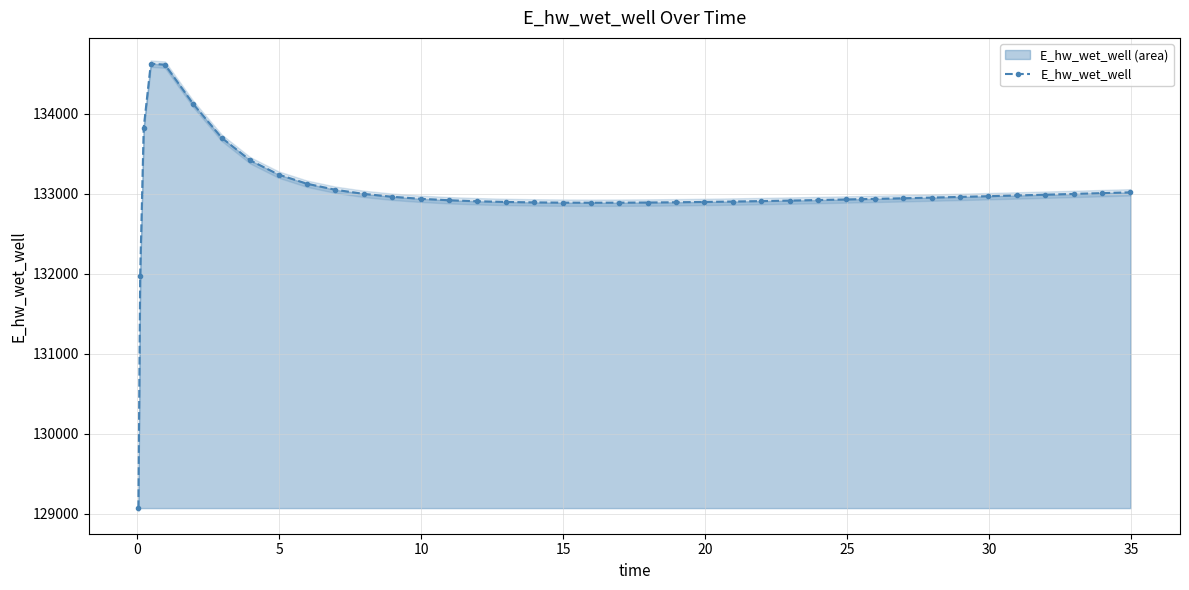

How many points are higher than both their immediate neighbors (excluding endpoints)?

1